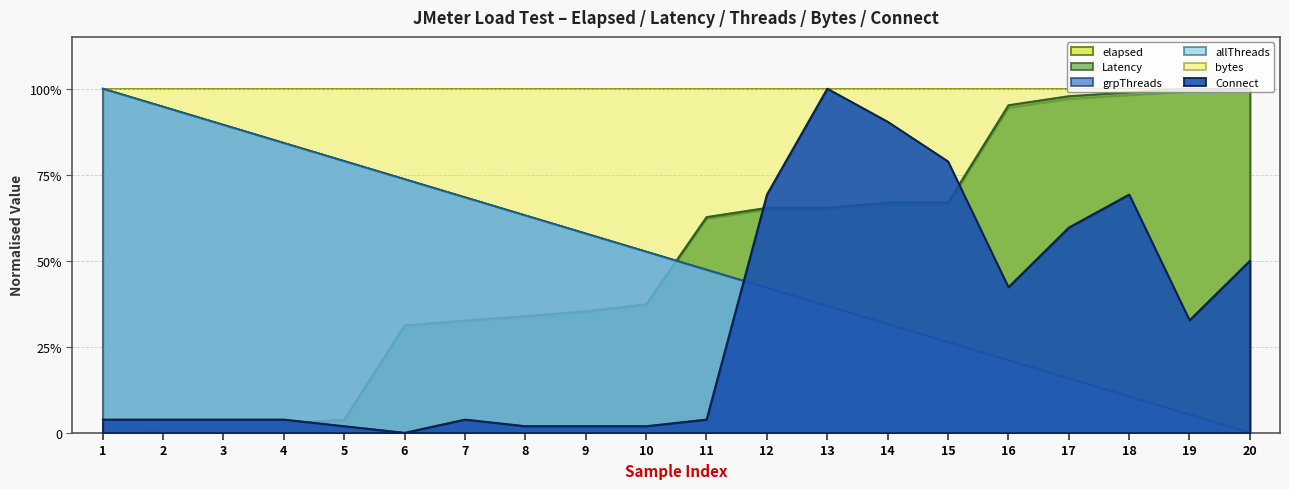

Reading left to right, what are all the values shown in this chart?

elapsed: 0.0	0.0	0.0	0.0	0.0	0.3	0.3	0.3	0.4	0.4	0.6	0.6	0.6	0.7	0.7	0.9	1.0	1.0	1.0	1.0
Latency: 0.0	0.0	0.0	0.0	0.0	0.3	0.3	0.3	0.4	0.4	0.6	0.7	0.7	0.7	0.7	1.0	1.0	1.0	1.0	1.0
grpThreads: 1.0	0.9	0.9	0.8	0.8	0.7	0.7	0.6	0.6	0.5	0.5	0.4	0.4	0.3	0.3	0.2	0.2	0.1	0.1	0.0
allThreads: 1.0	0.9	0.9	0.8	0.8	0.7	0.7	0.6	0.6	0.5	0.5	0.4	0.4	0.3	0.3	0.2	0.2	0.1	0.1	0.0
Connect: 0.0	0.0	0.0	0.0	0.0	0.0	0.0	0.0	0.0	0.0	0.0	0.7	1.0	0.9	0.8	0.4	0.6	0.7	0.3	0.5